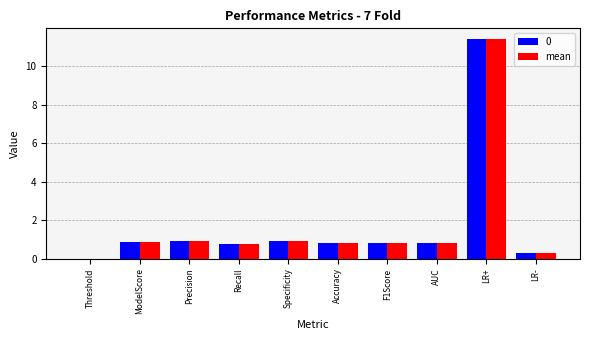

Is it true that 0 equals 0.0 at Threshold?

True